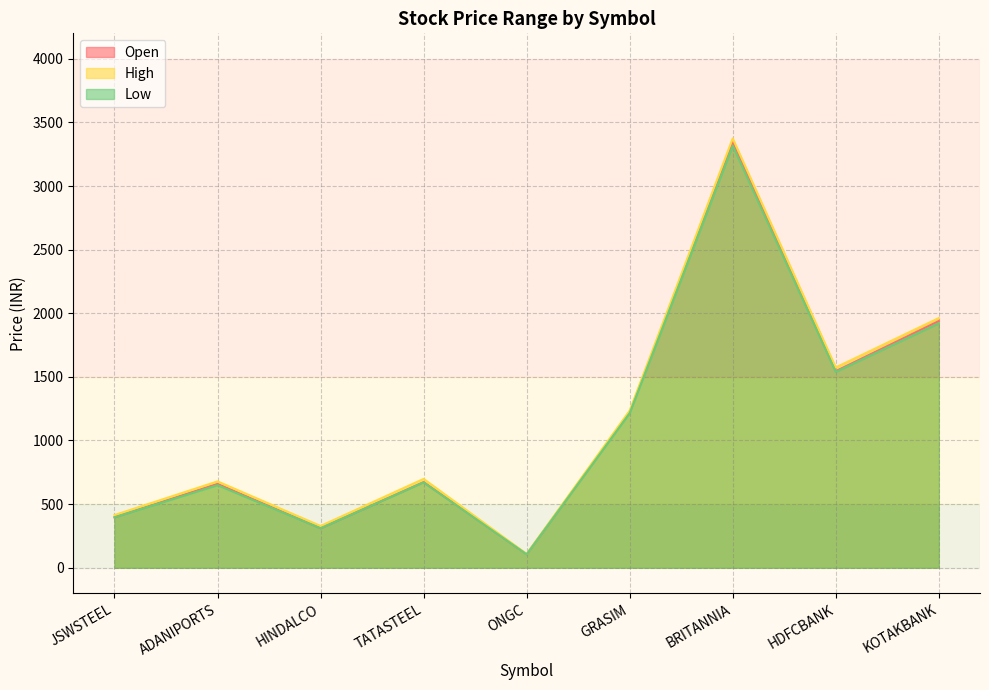

True or false: Low and Open intersect in this chart.

False